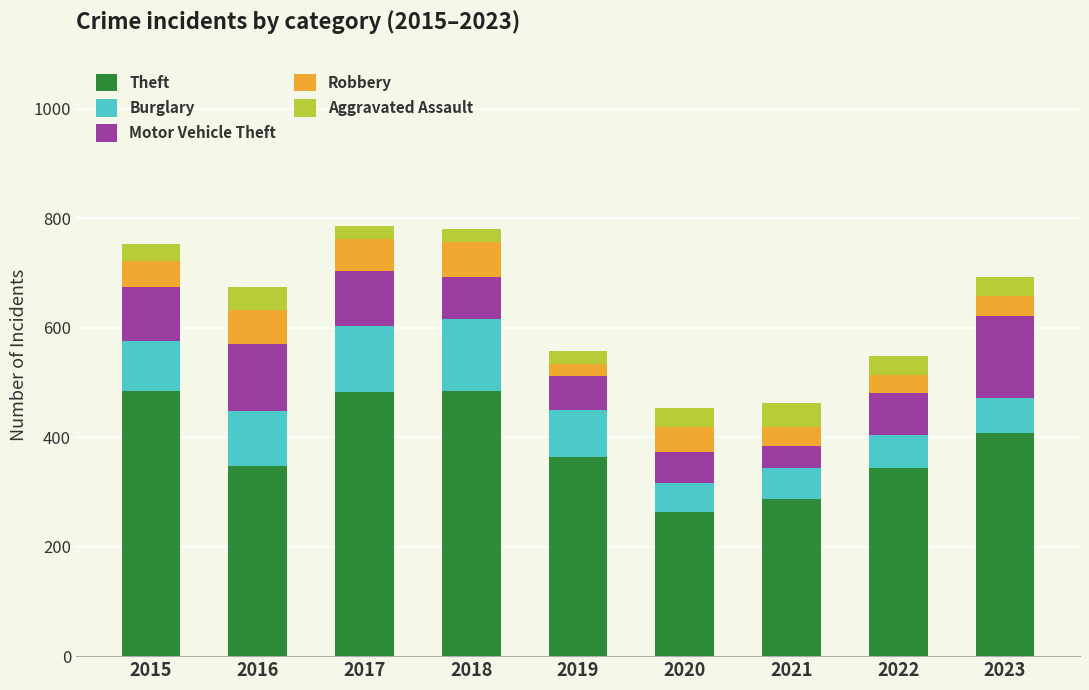

The value of Theft at 2017 is 677. True or false?

False